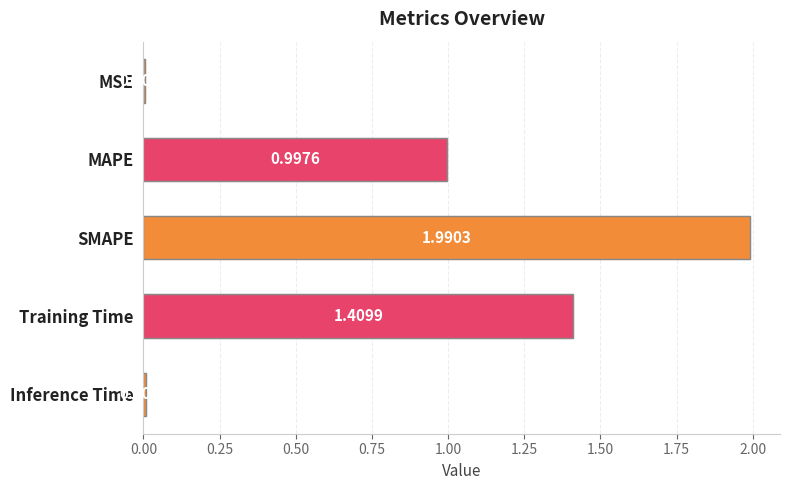

Which category has the highest value across all series?

SMAPE